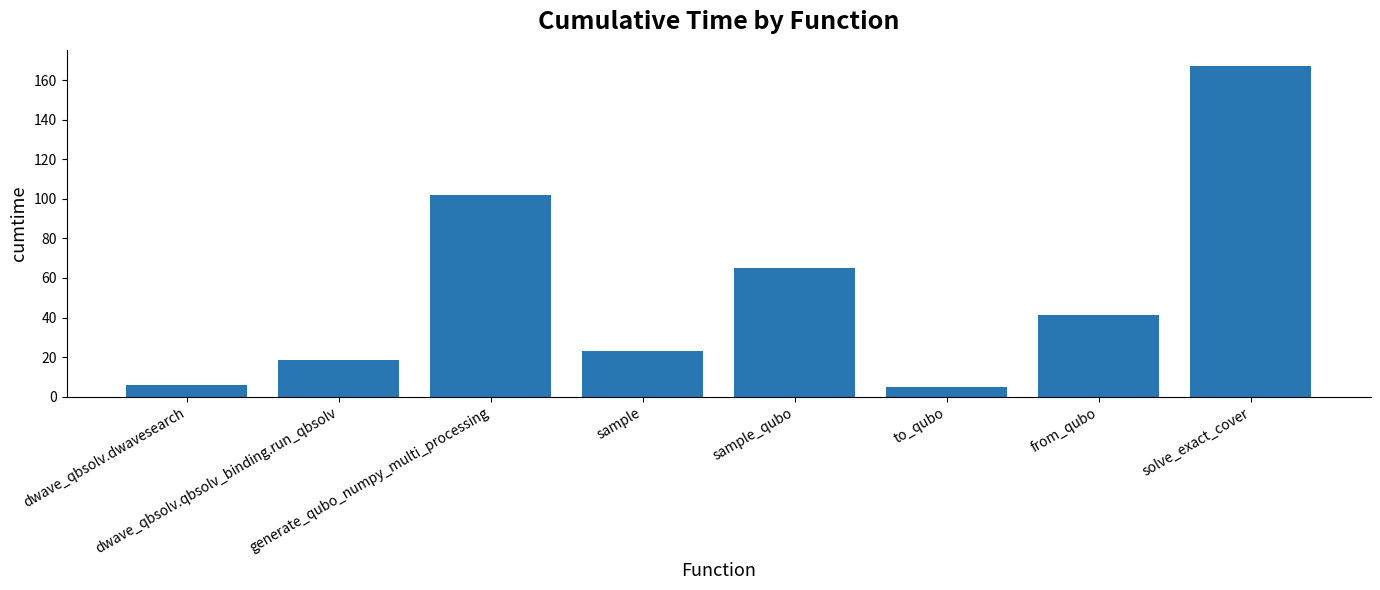

True or false: the data shows 64.9 at sample_qubo.

True